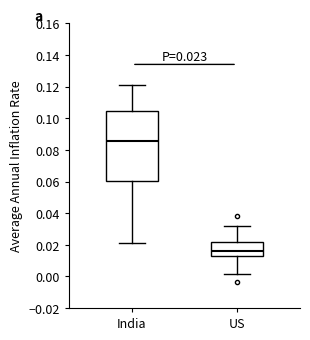

Which box is the tallest, from its lower edge to its upper edge?

India